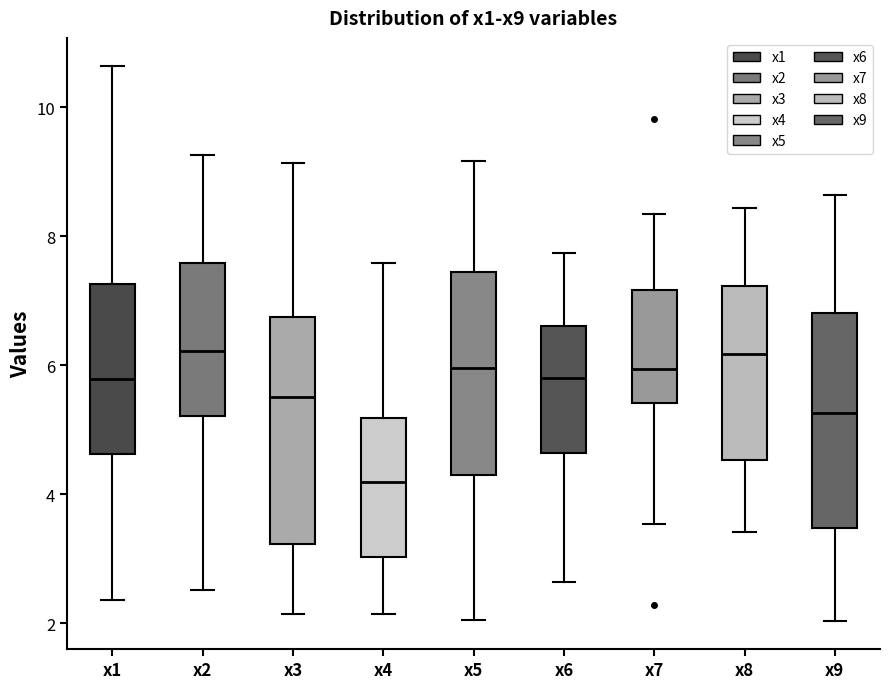

Reading left to right, transcribe this box plot: for each box, give where its median line is, the range the box spans, and where its two whiskers end, as read against the y-axis. The values are not printed on the chart, so give them approximately, as read against the axis.

x1: median 5.8, box 4.6 to 7.2, whiskers 2.4 to 10.6
x2: median 6.2, box 5.2 to 7.6, whiskers 2.6 to 9.2
x3: median 5.6, box 3.2 to 6.8, whiskers 2.2 to 9.2
x4: median 4.2, box 3.0 to 5.2, whiskers 2.2 to 7.6
x5: median 6.0, box 4.4 to 7.4, whiskers 2.0 to 9.2
x6: median 5.8, box 4.6 to 6.6, whiskers 2.6 to 7.8
x7: median 6.0, box 5.4 to 7.2, whiskers 3.6 to 8.4
x8: median 6.2, box 4.6 to 7.2, whiskers 3.4 to 8.4
x9: median 5.2, box 3.4 to 6.8, whiskers 2.0 to 8.6